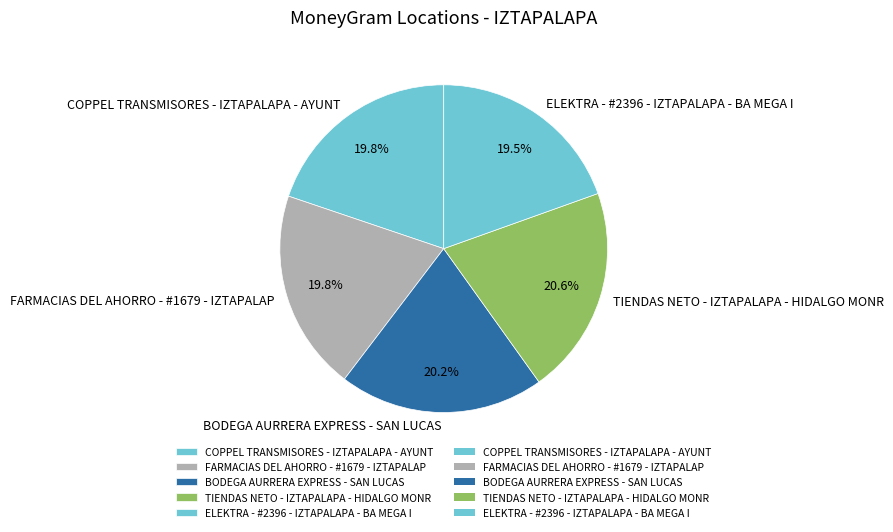

Is COPPEL TRANSMISORES - IZTAPALAPA - AYUNT the majority of the pie?

No